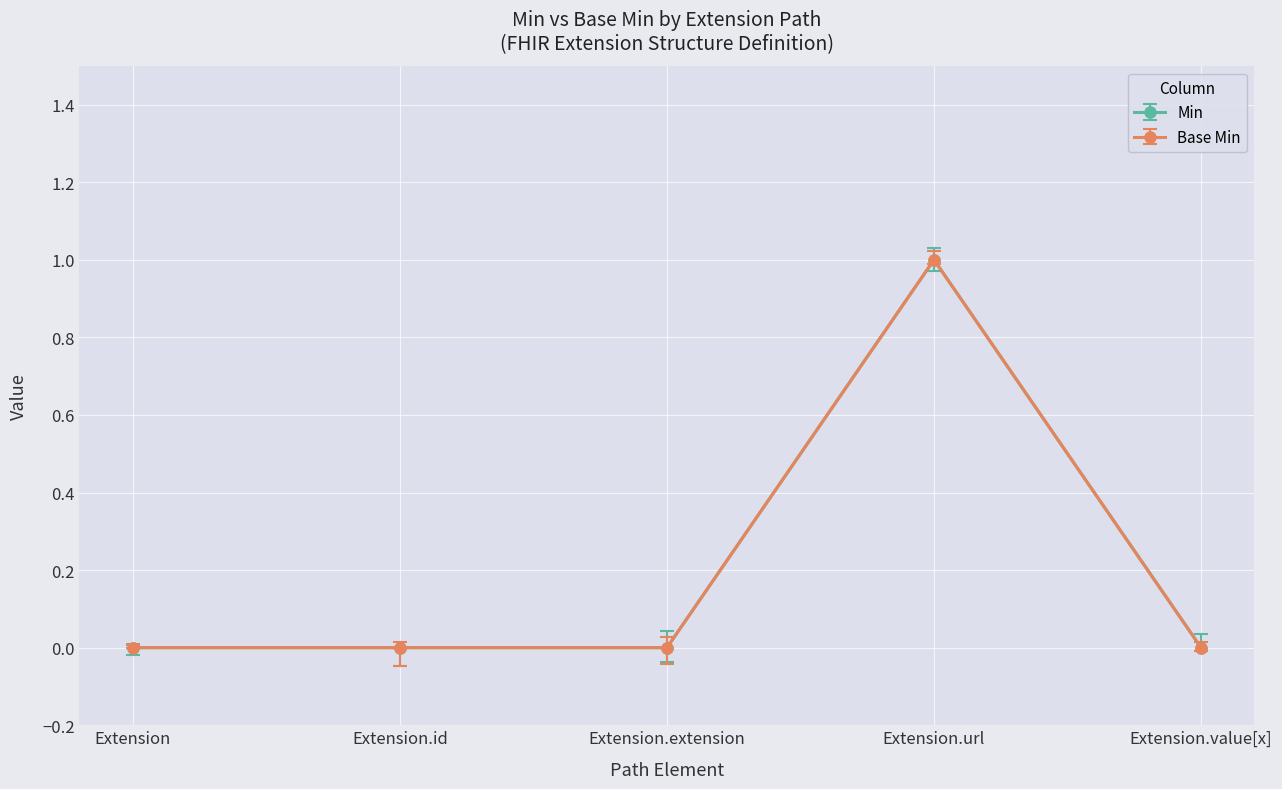

Reading left to right, transcribe all the data shown in this chart.

Min: 0	0	0	1	0
Base Min: 0	0	0	1	0